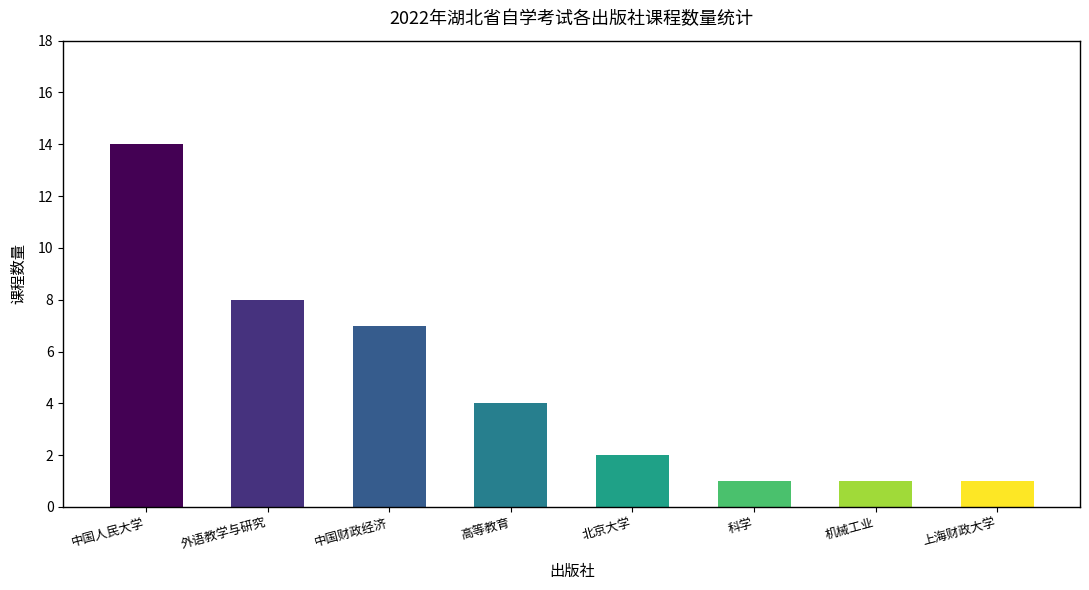

What is the maximum value shown in the chart?

14